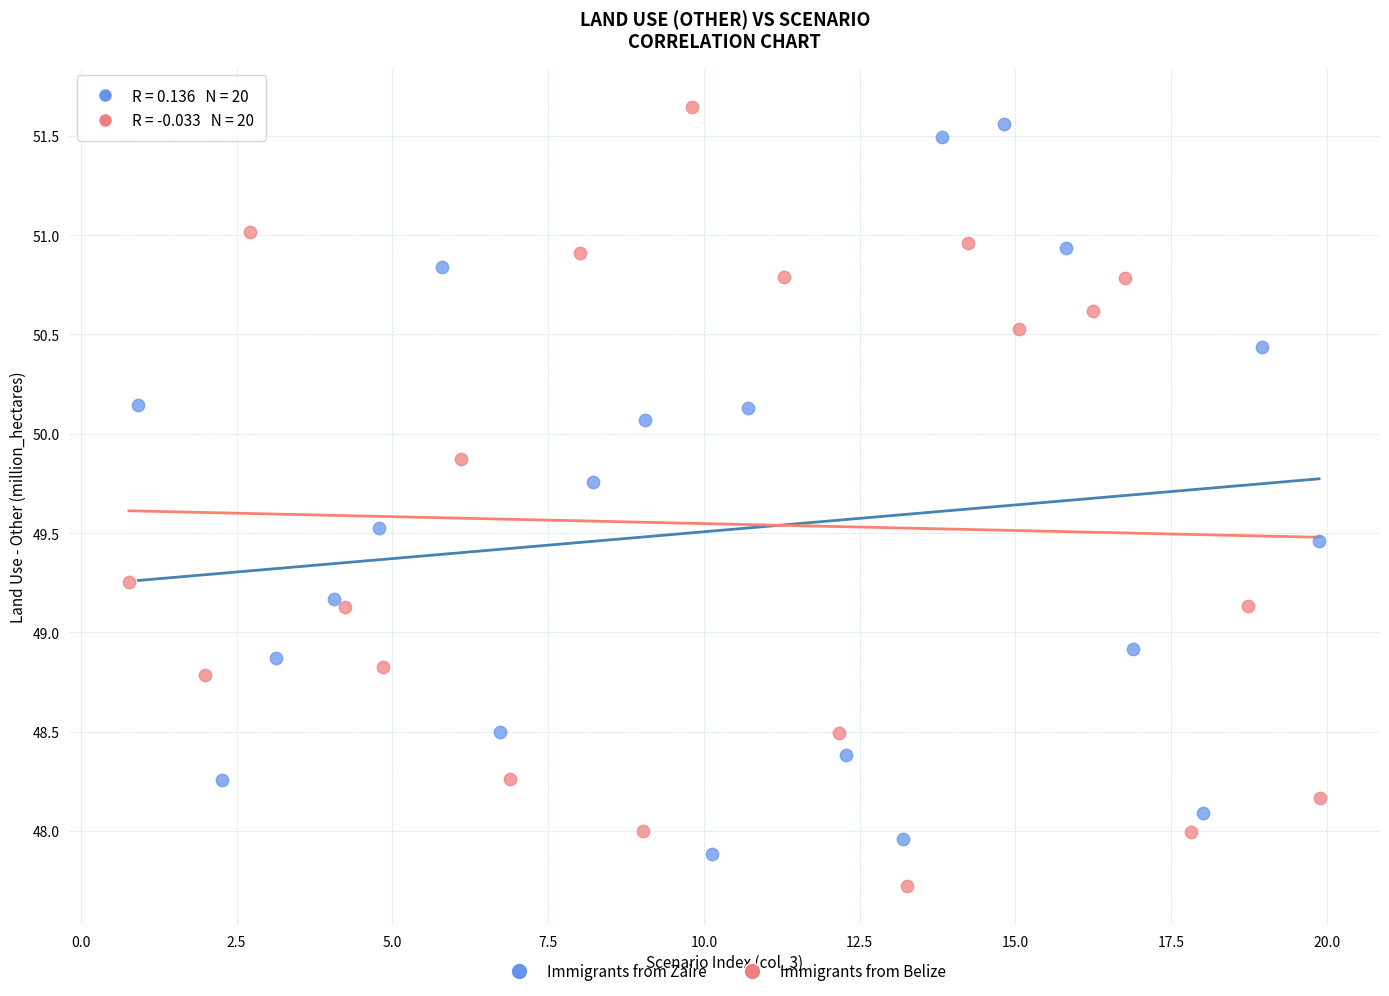

Which series reaches the maximum Y coordinate?

Immigrants from Belize